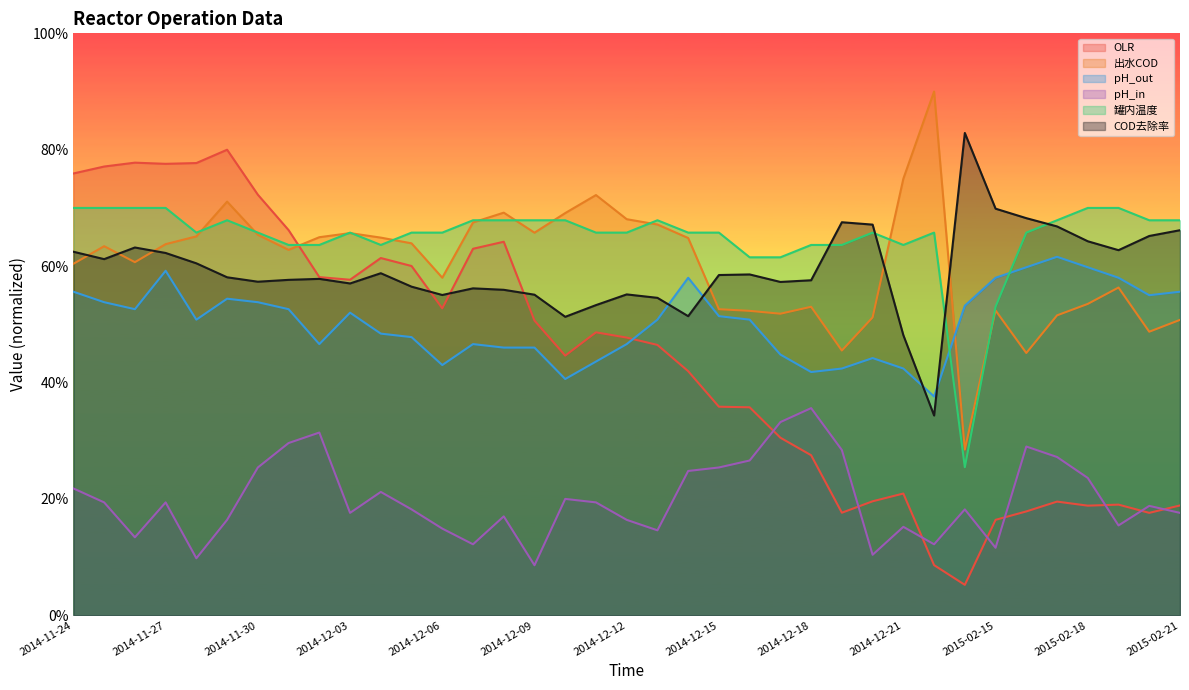

True or false: pH_in has a value of 14.6 at 2014-12-13.

True